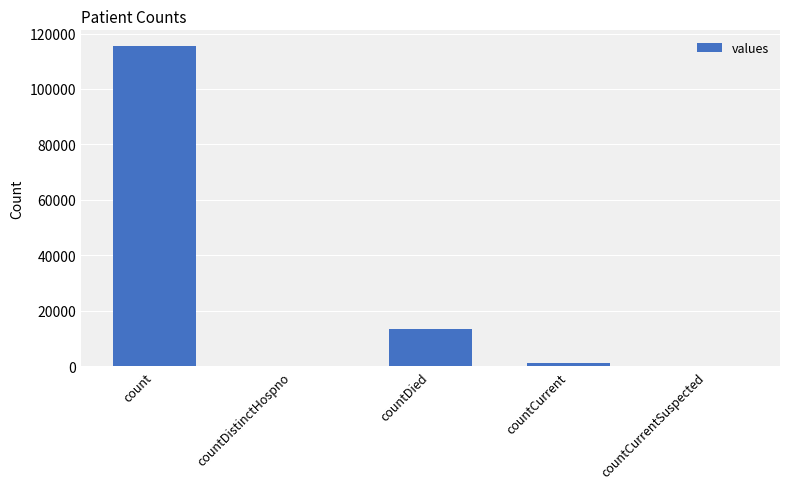

What is the maximum value shown in the chart?

115379